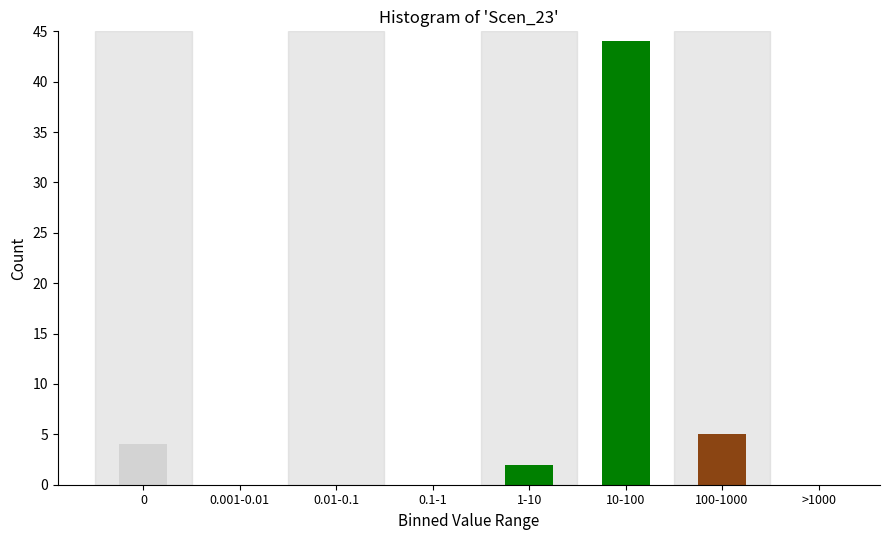

Reading right to left, what are all the values shown in this chart?

>1000=0	100-1000=5	10-100=44	1-10=2	0.1-1=0	0.01-0.1=0	0.001-0.01=0	0=4